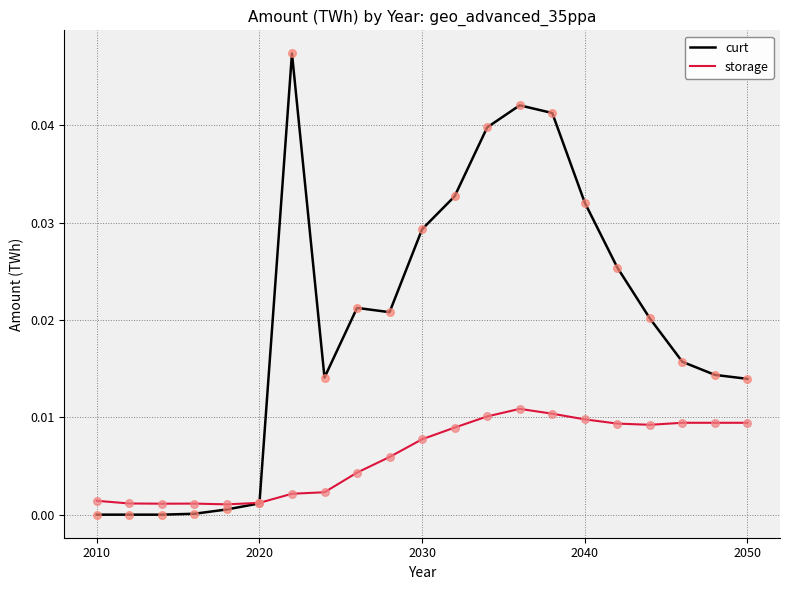

Which series has the largest total across all categories?

curt